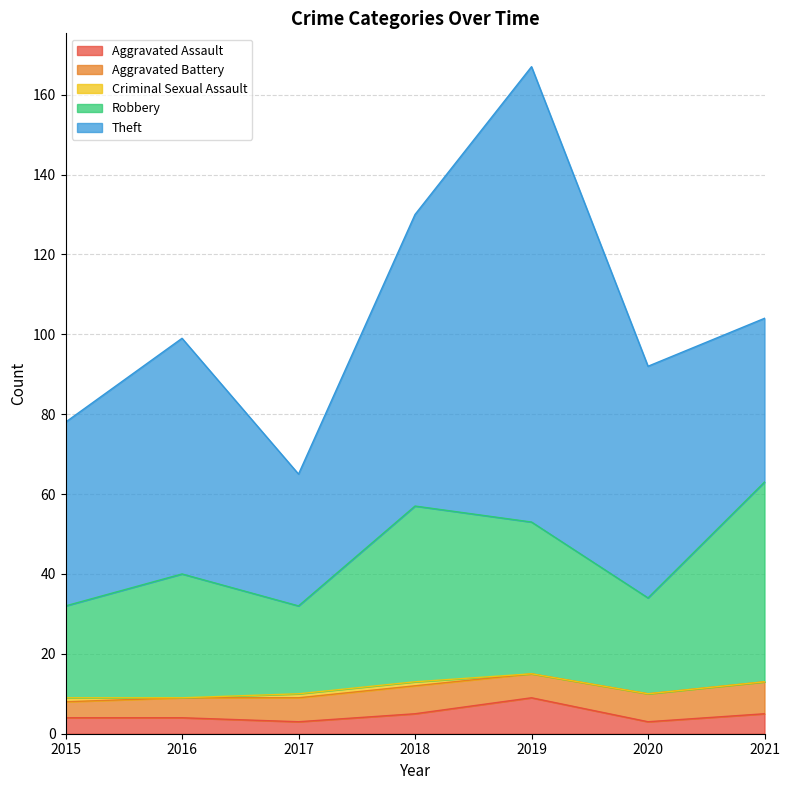

What is the spread (max minus min) of values at 2019?

114